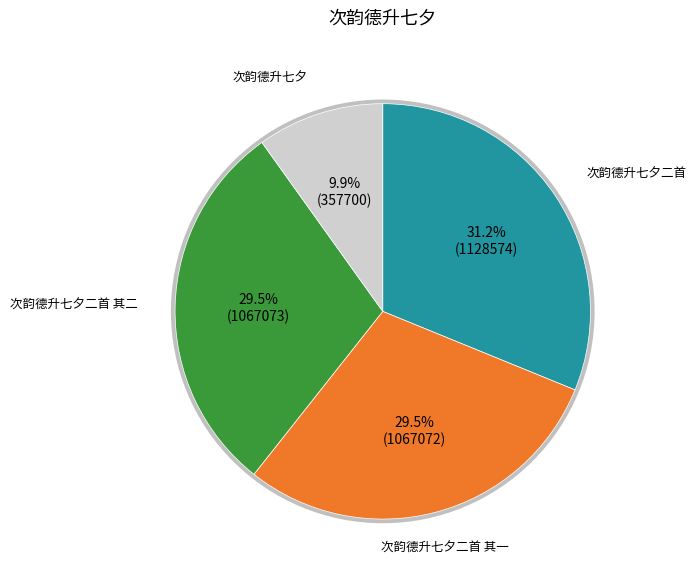

Is there any slice that represents more than half of the pie?

No